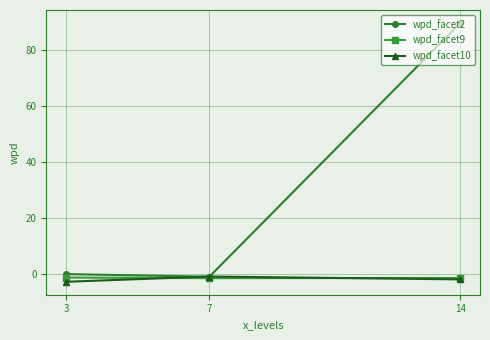

What value does the wpd_facet10 series have at 3?

-2.8